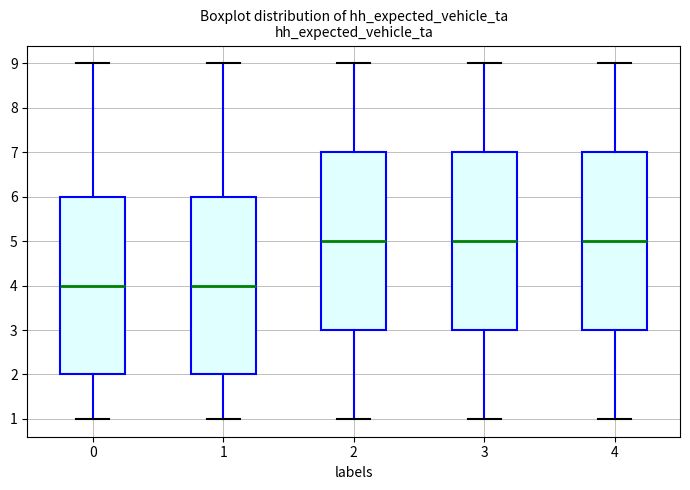

Where does the lower whisker of the box at x = 1 end on the y-axis? The values are not printed on the chart, so give them approximately, as read against the axis.

1